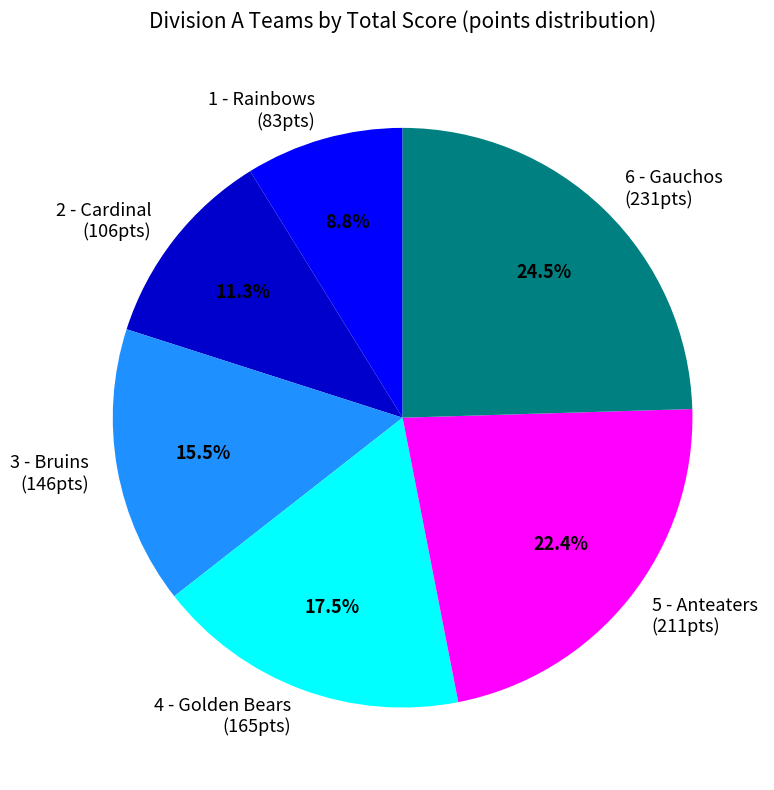

Approximately how many times larger is the value at 5 - Anteaters (211pts) compared to 1 - Rainbows (83pts)?

2.5